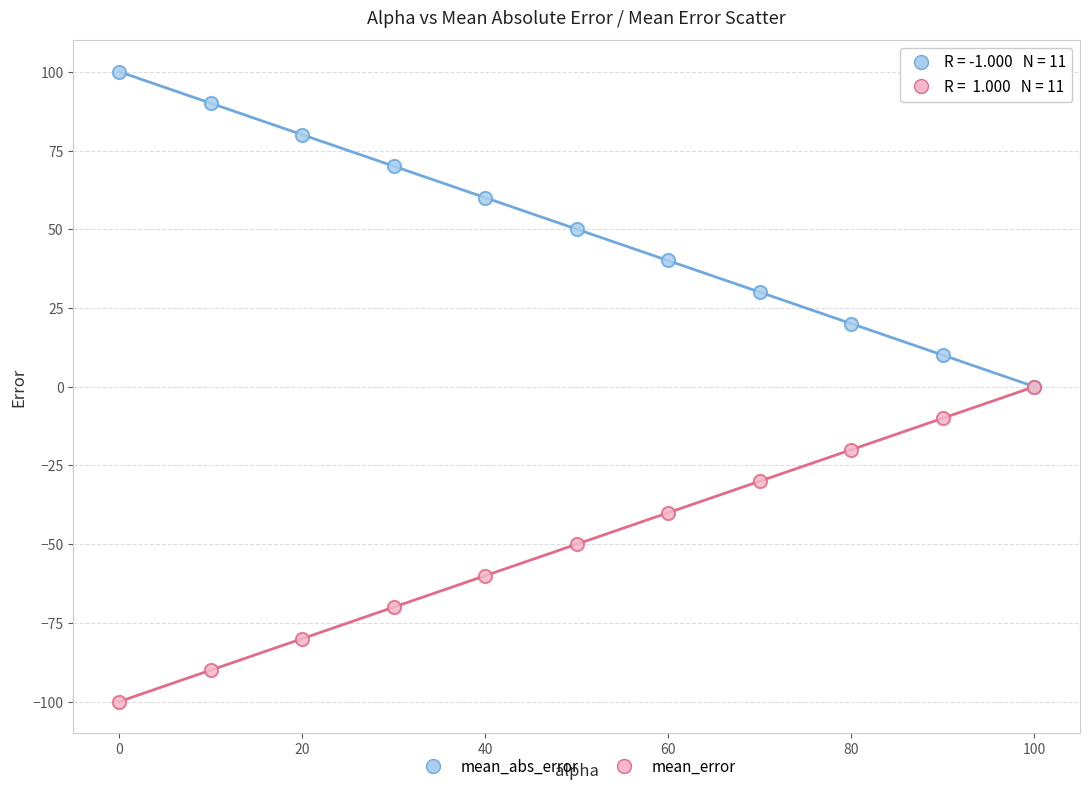

What are all the series names shown in the legend?

mean_abs_error, mean_error